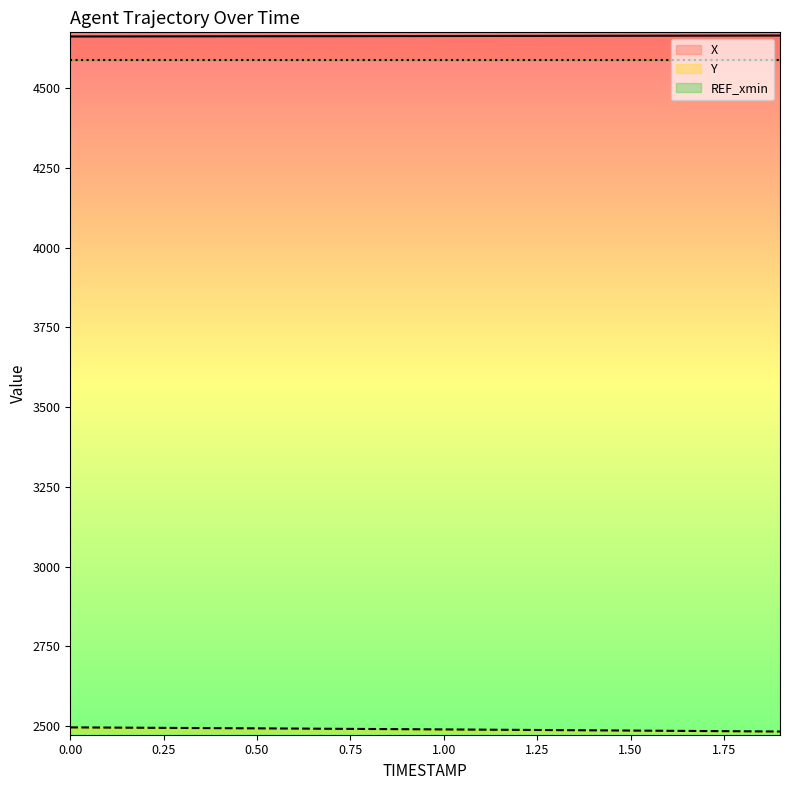

At which label is X closest to 4664?

0.7